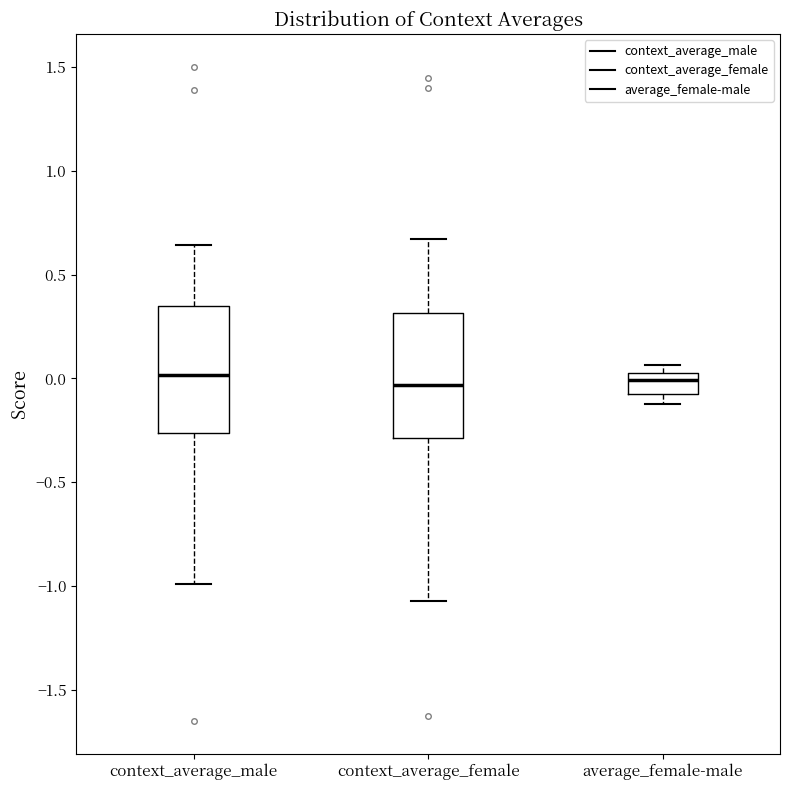

Where does the median line of the box for context_average_male sit on the y-axis? The values are not printed on the chart, so give them approximately, as read against the axis.

0.00